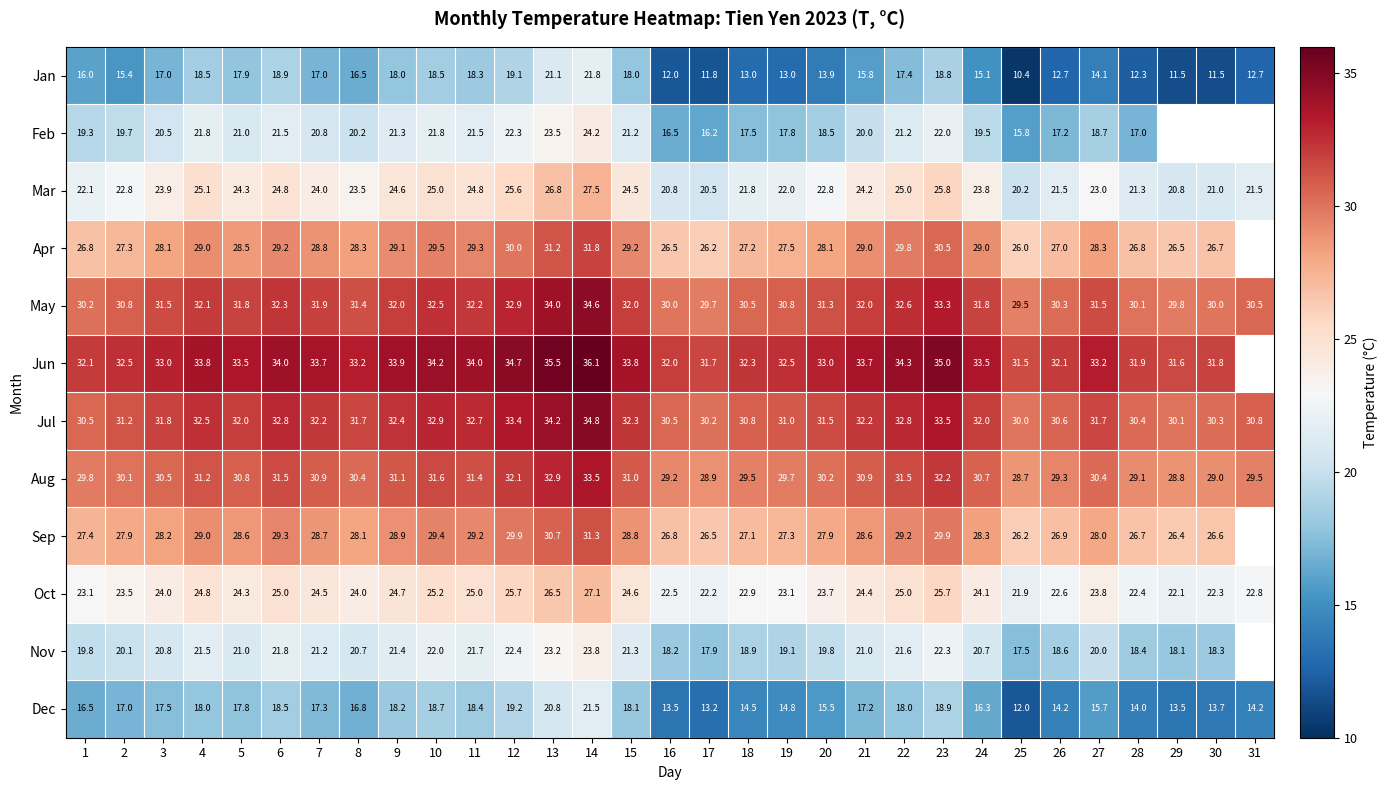

What is the approximate value of Oct at 9?

24.7